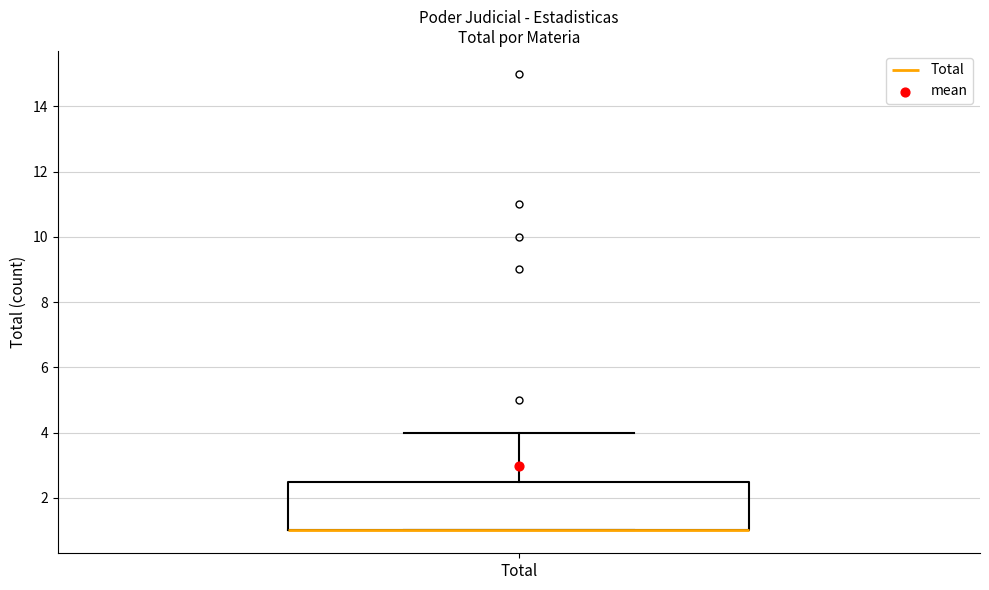

Transcribe this box plot: give where the median line is, the range the box spans, and where the two whiskers end, as read against the y-axis. The values are not printed on the chart, so give them approximately, as read against the axis.

median 1.0 (drawn on the box's lower edge), box 1.0 to 2.6, whiskers 1.0 to 4.0